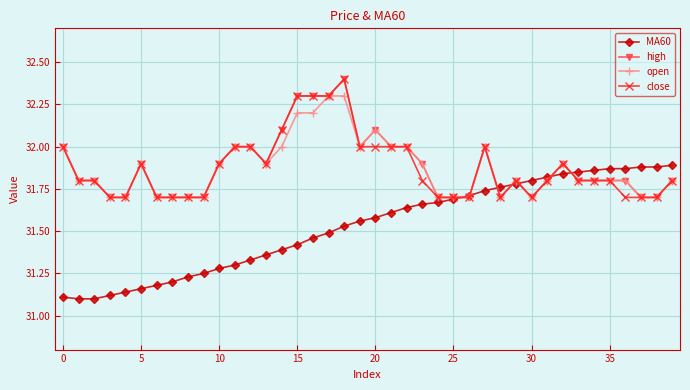

What is the maximum value shown in the chart?

32.4